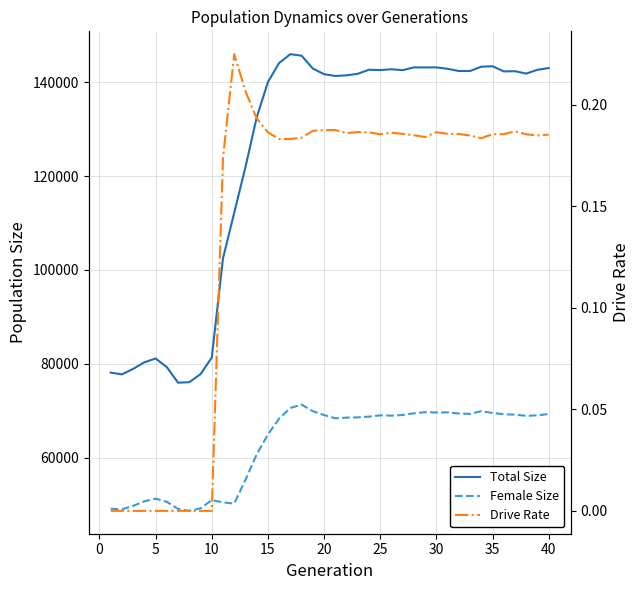

What is the highest value of the Drive Rate series?

0.2